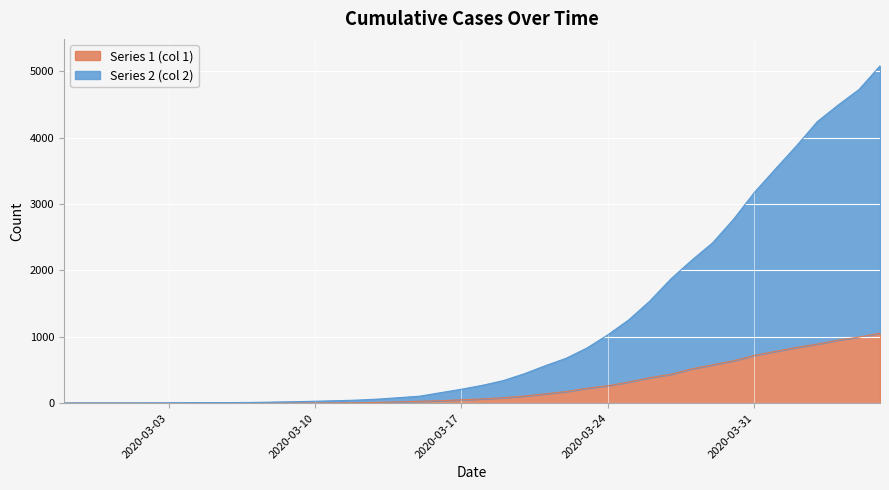

The Series 2 (col 2) series shows 2578 at 2020-03-26. True or false?

False